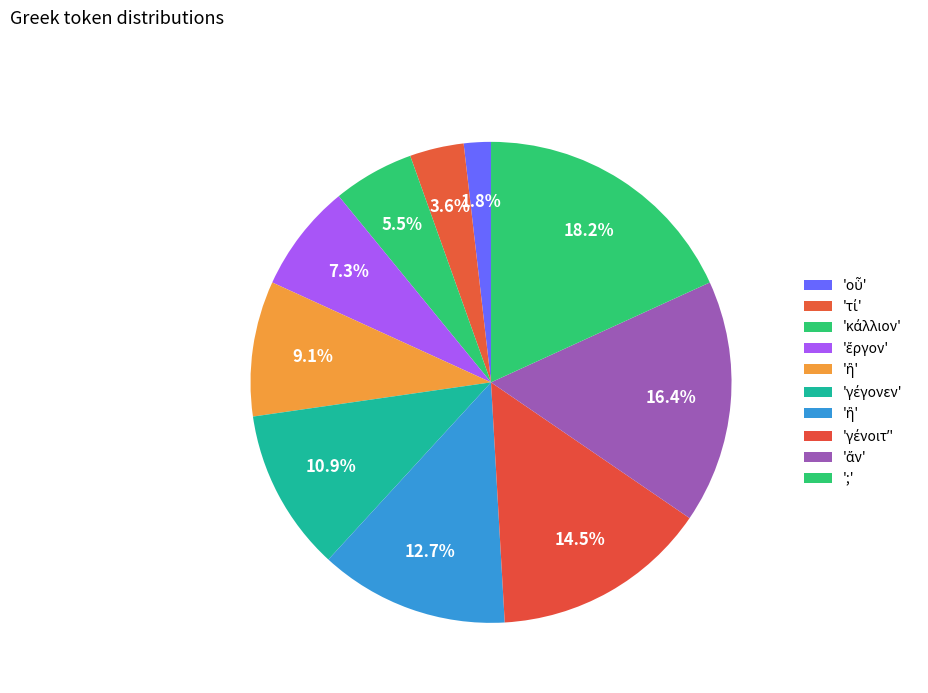

What is the smallest slice in the pie chart?

οὗ